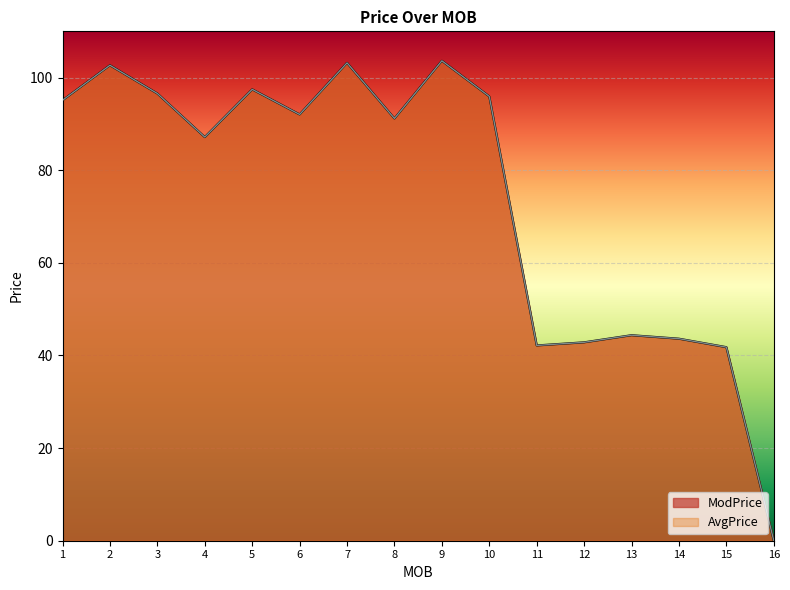

At which label is AvgPrice closest to 51?

13